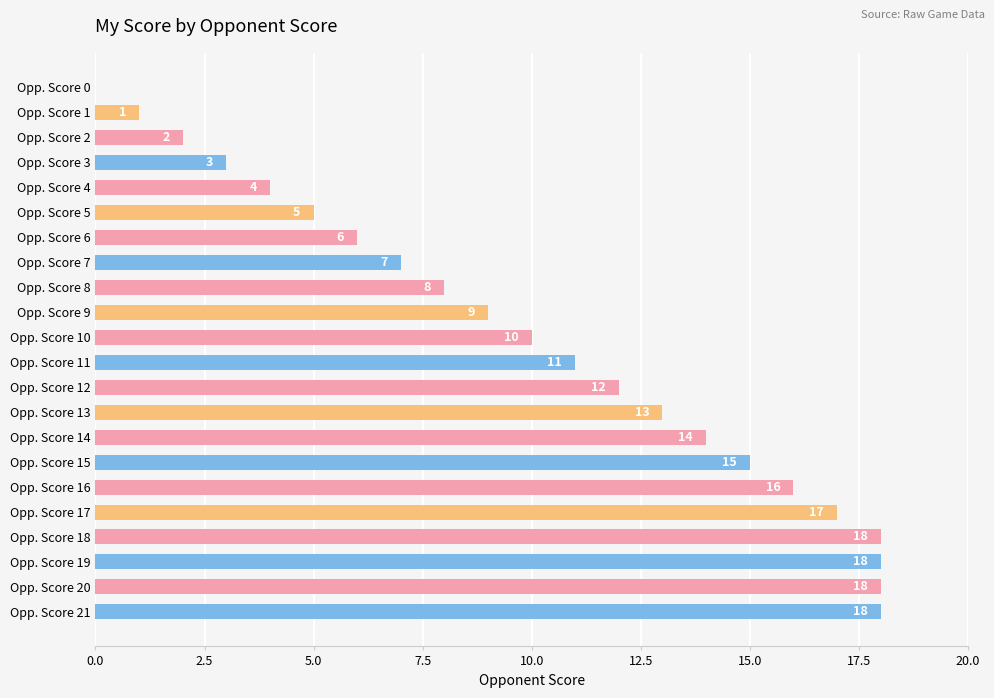

What is the sum of all values?

225